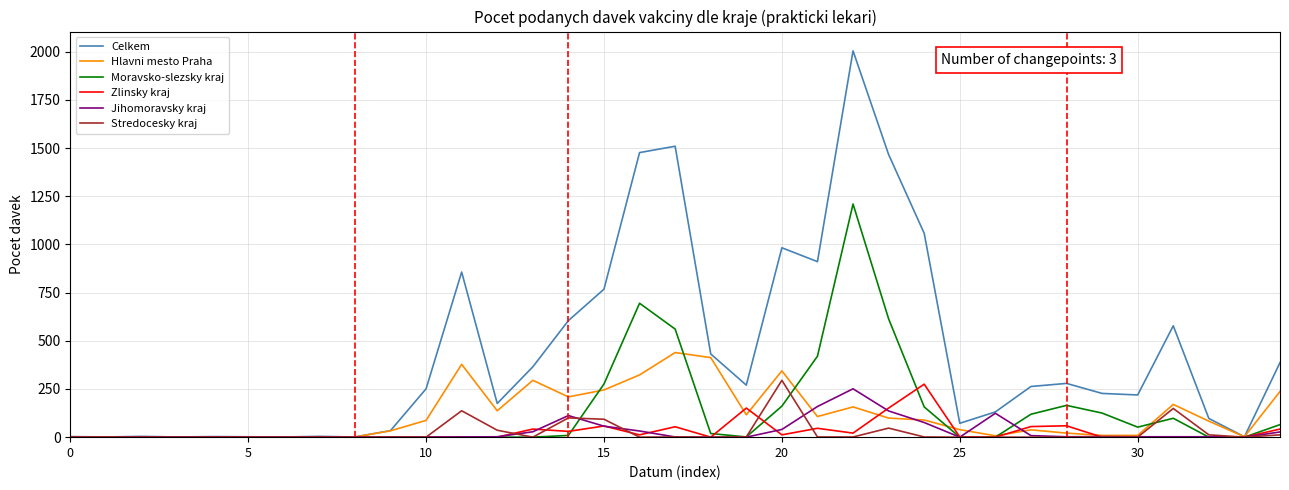

What is the greatest value displayed?

2005